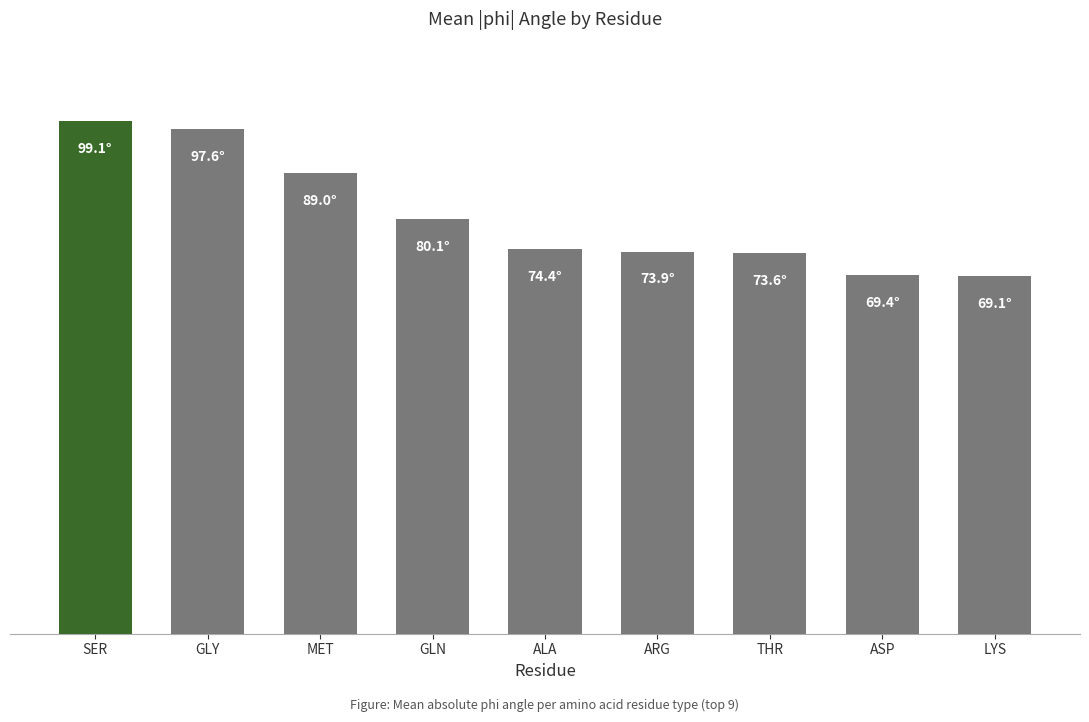

Rank the categories by value from lowest to highest.

LYS, ASP, THR, ARG, ALA, GLN, MET, GLY, SER